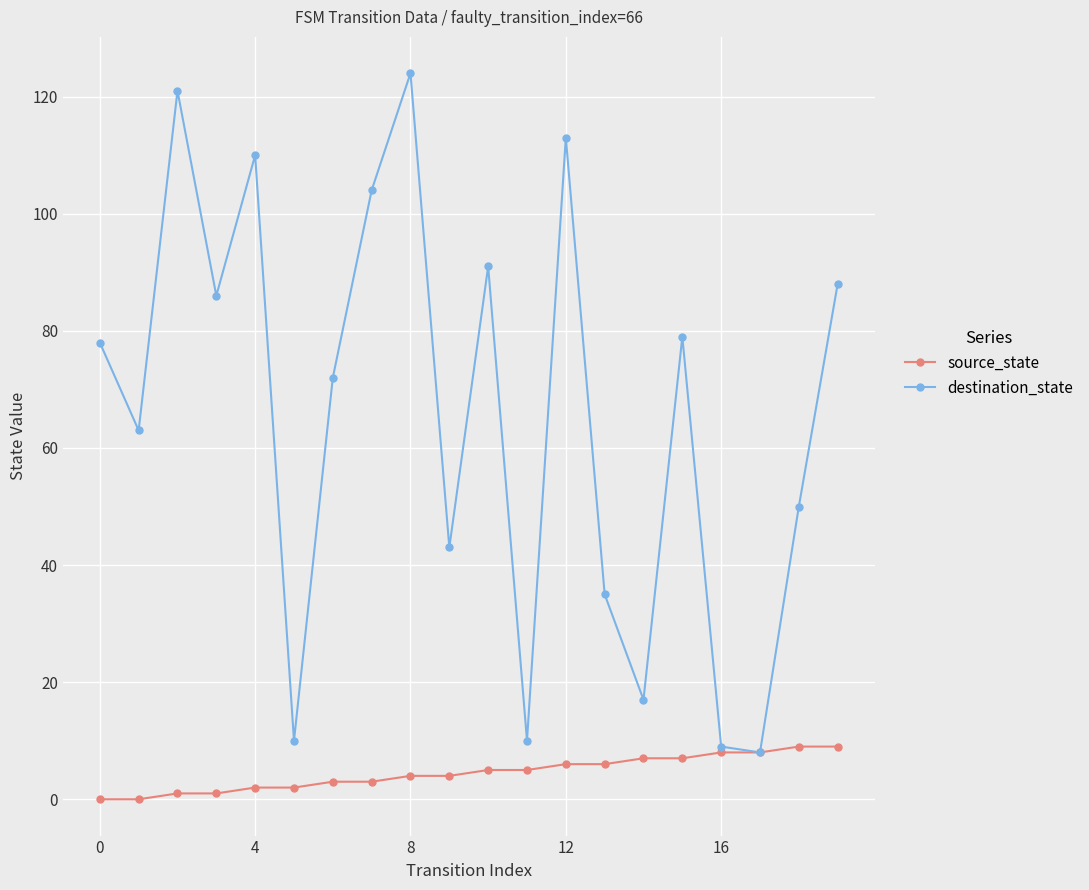

Rank the series by their average value, from lowest to highest.

source_state, destination_state